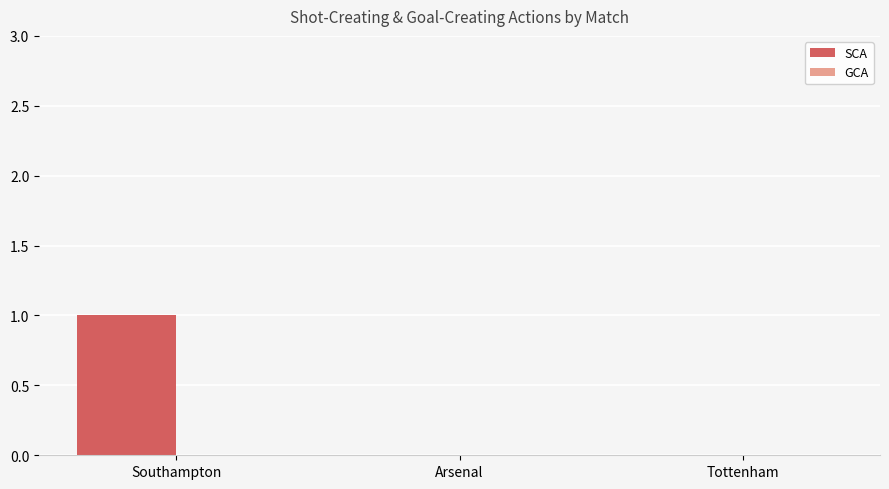

Between Southampton and Arsenal, which is larger?

Southampton